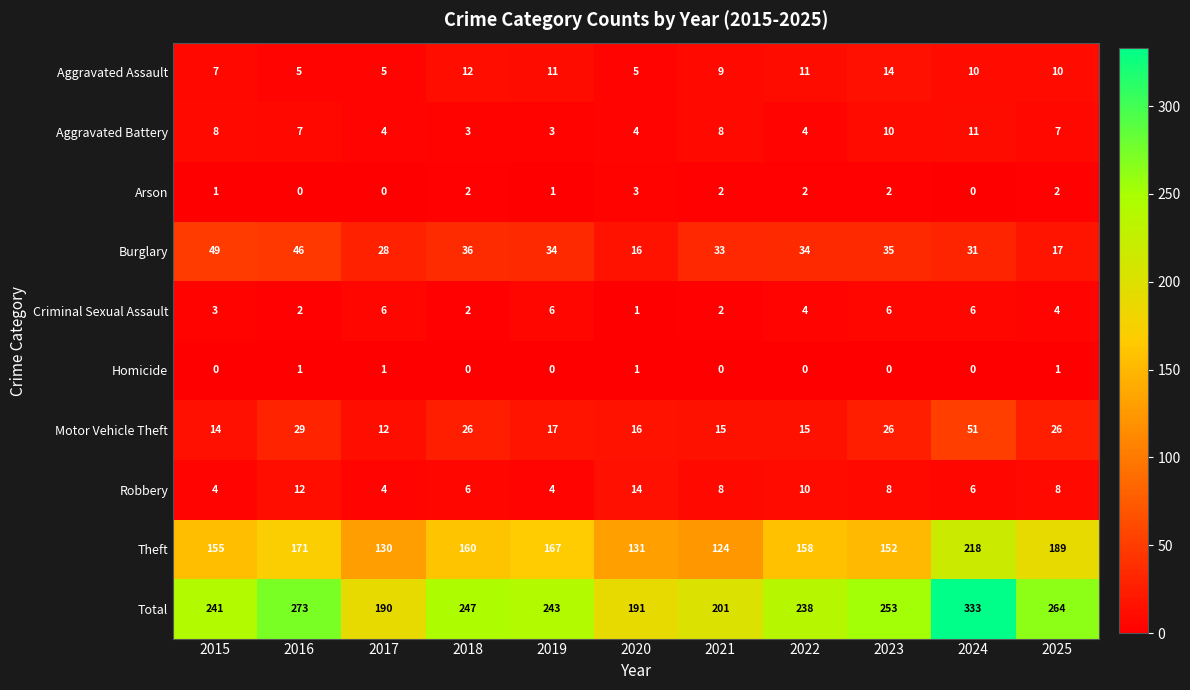

What is the difference between the highest and lowest values at 2025?

263